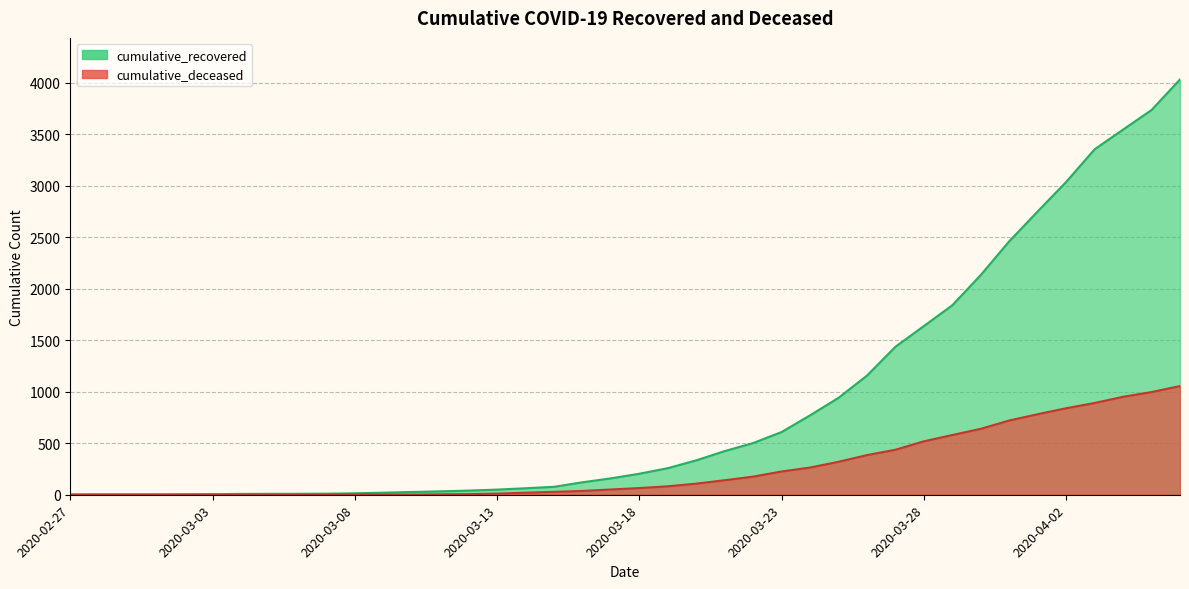

True or false: cumulative_deceased and cumulative_recovered intersect in this chart.

False